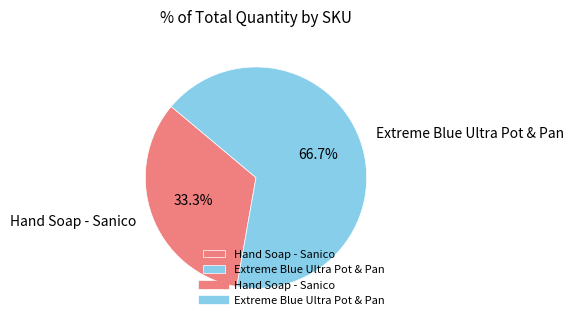

Is there any slice that represents more than half of the pie?

Yes